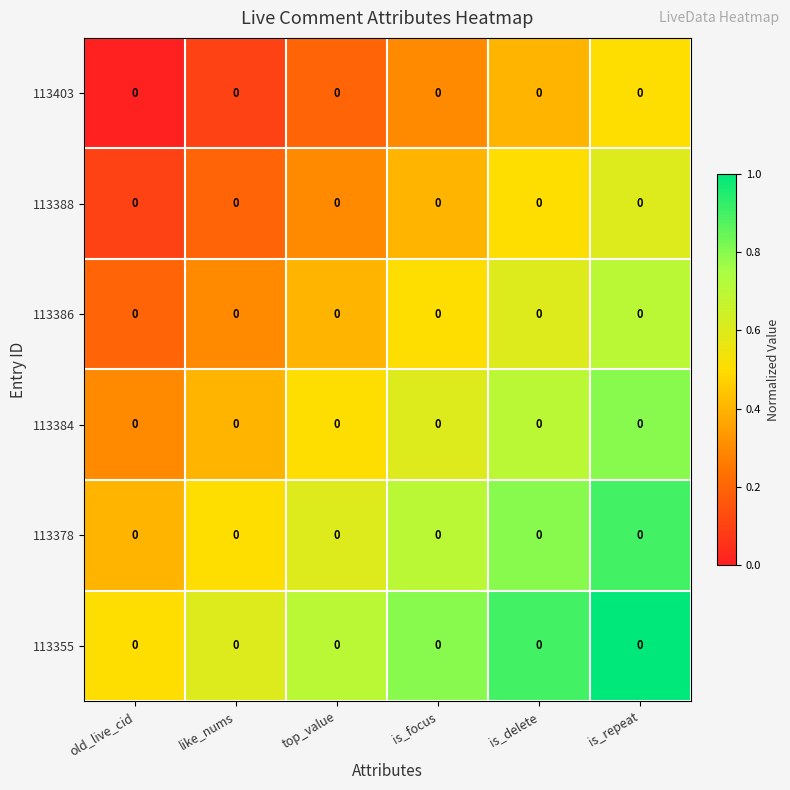

What is the difference between the highest and lowest values at is_focus?

0.5